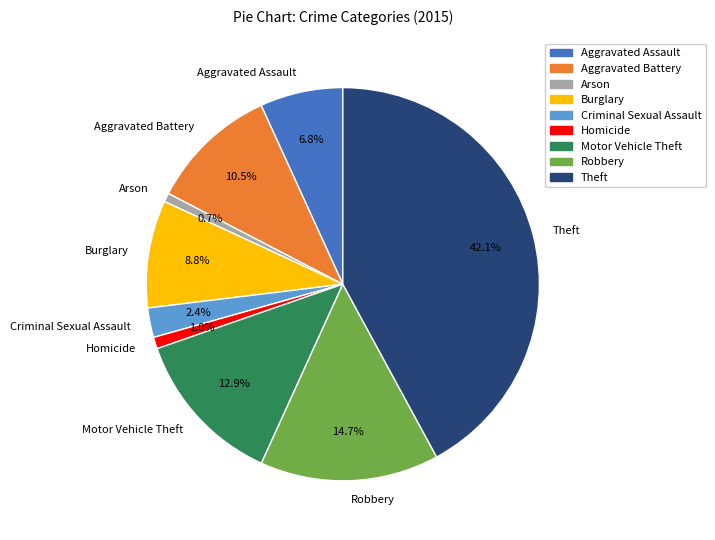

Which slice is the largest?

Theft